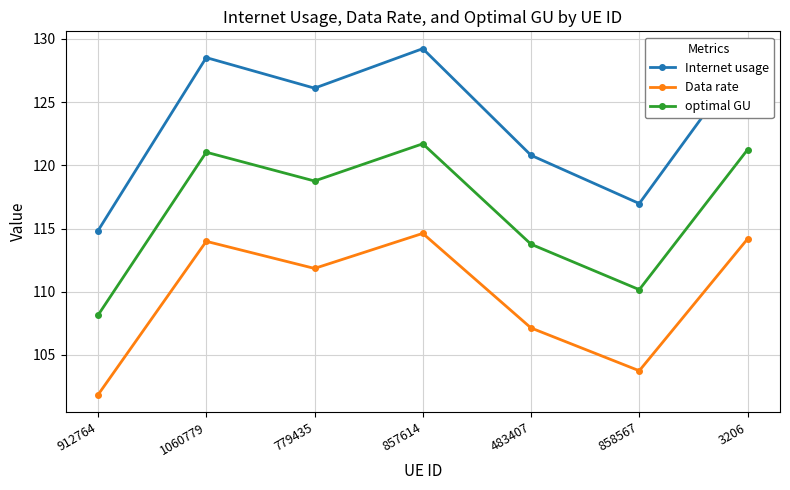

What is the difference between the maximum and minimum values in the Internet usage series?

14.4